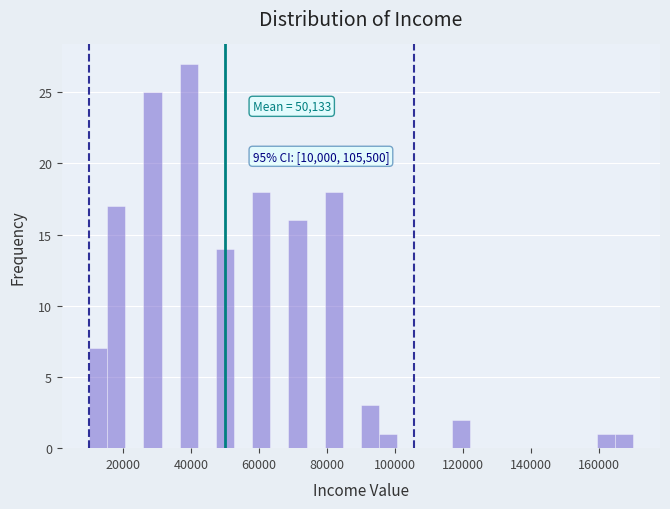

Around what value on the x-axis is the tallest bar? Give the approximate position of its centre, as read against the axis.

40000